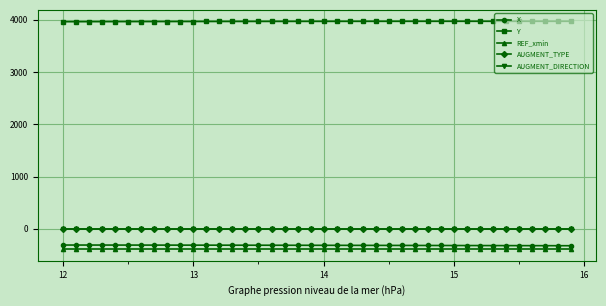

Which series has the largest total across all categories?

Y